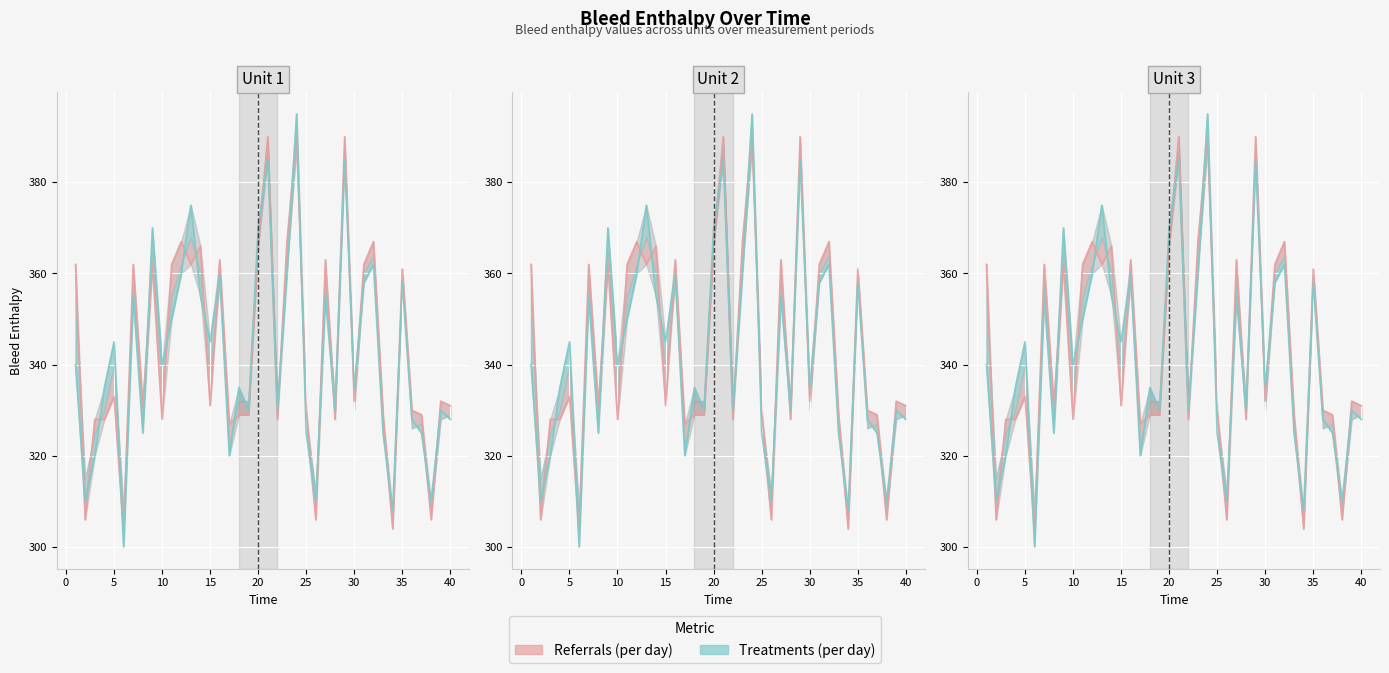

Reading right to left, what are all the values shown in this chart?

Referrals (per day): 331	332	306	329	330	361	304	329	367	362	332	390	328	363	306	330	390	367	328	390	366	329	329	327	363	331	366	362	367	362	328	362	331	362	304	333	328	328	306	362
Treatments (per day): 328	330	310	325	328	358	308	325	362	358	335	385	330	355	310	325	395	360	330	385	370	330	335	320	360	345	355	375	360	350	340	370	325	355	300	345	335	320	310	340